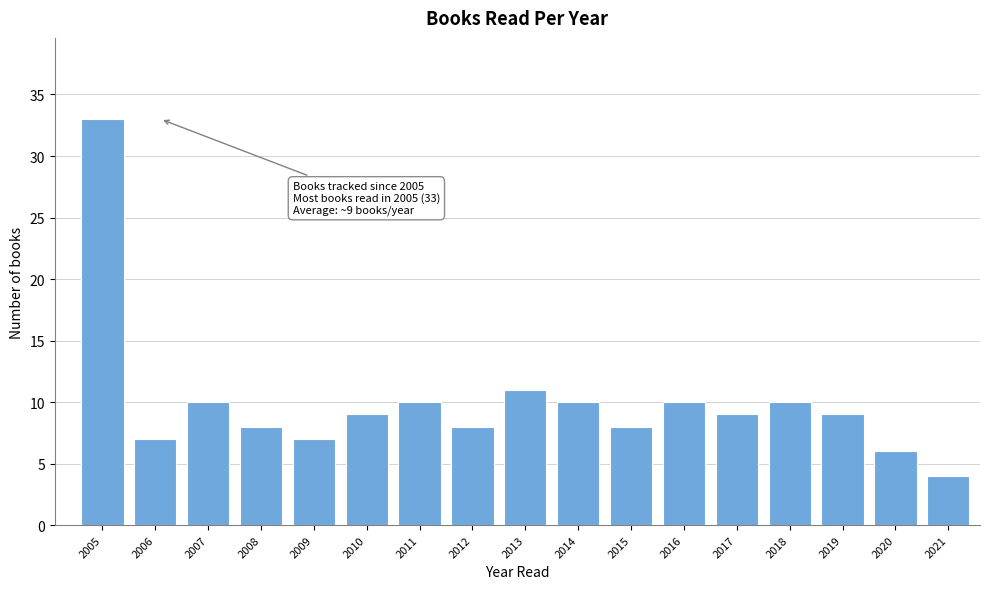

Reading right to left, transcribe all the data shown in this chart.

2021=4	2020=6	2019=9	2018=10	2017=9	2016=10	2015=8	2014=10	2013=11	2012=8	2011=10	2010=9	2009=7	2008=8	2007=10	2006=7	2005=33